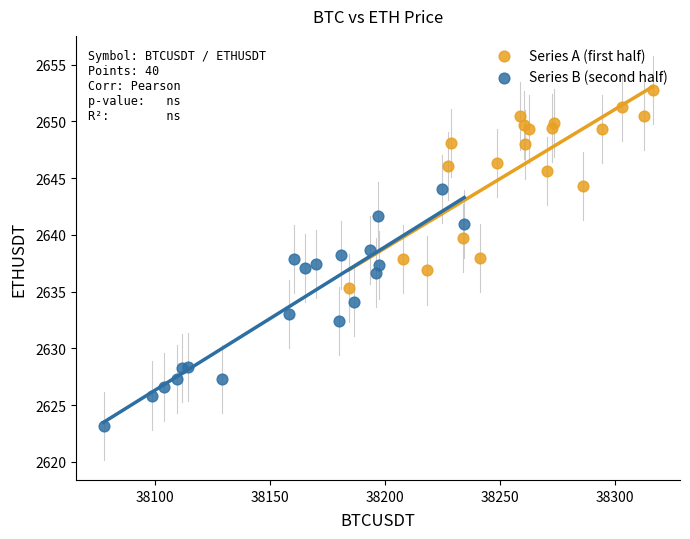

Which series reaches the minimum Y coordinate?

Series B (second half)